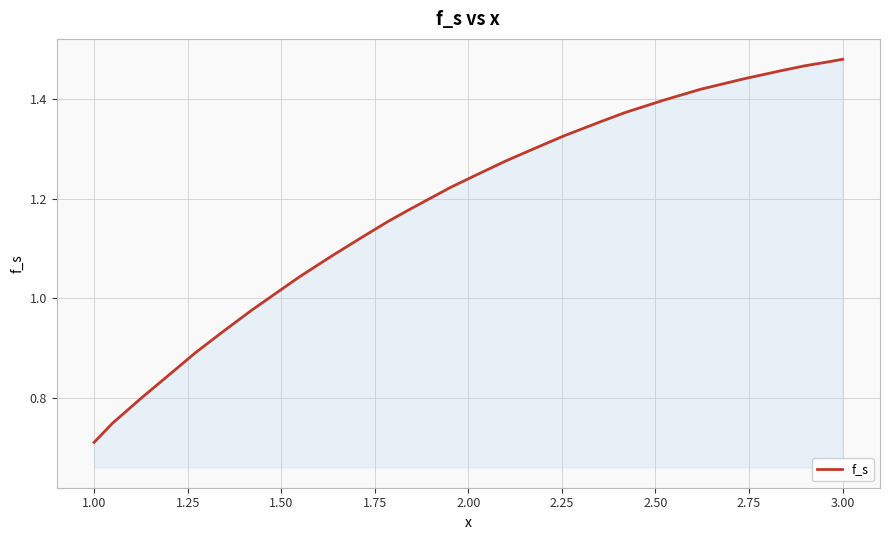

What is the difference between the second highest and second lowest values?

0.7